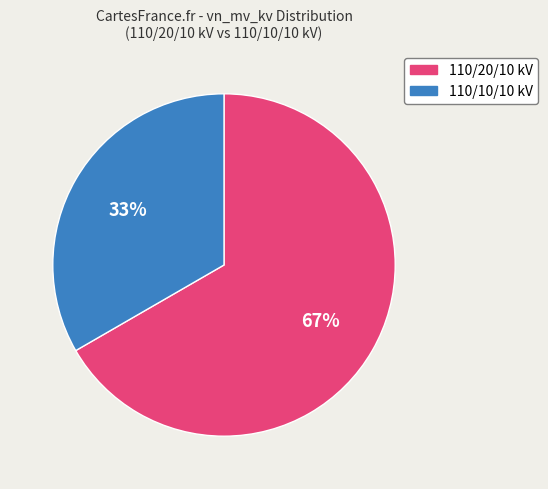

Which has a higher value, 110/20/10 kV or 110/10/10 kV?

110/20/10 kV